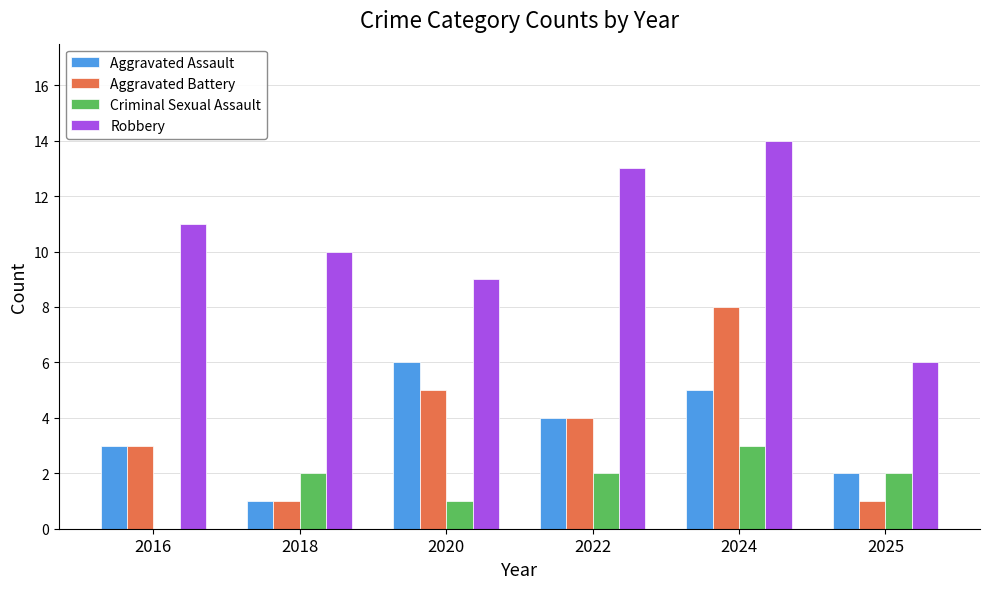

Is the value of Criminal Sexual Assault at 2018 greater than the value of Aggravated Battery at 2025?

Yes